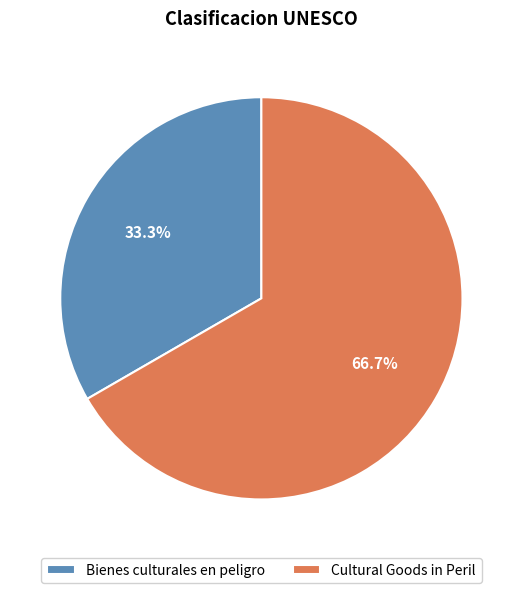

To the nearest percent, what is the difference between the Cultural Goods in Peril and Bienes culturales en peligro slice percentages?

33%